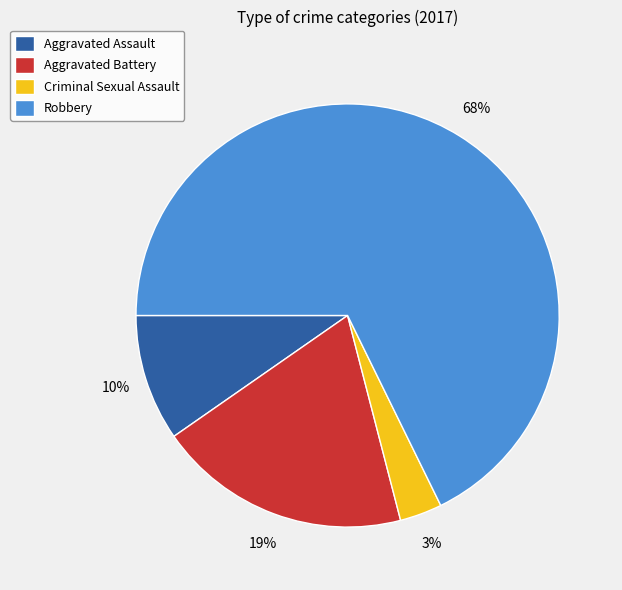

Is there any slice that represents more than half of the pie?

Yes